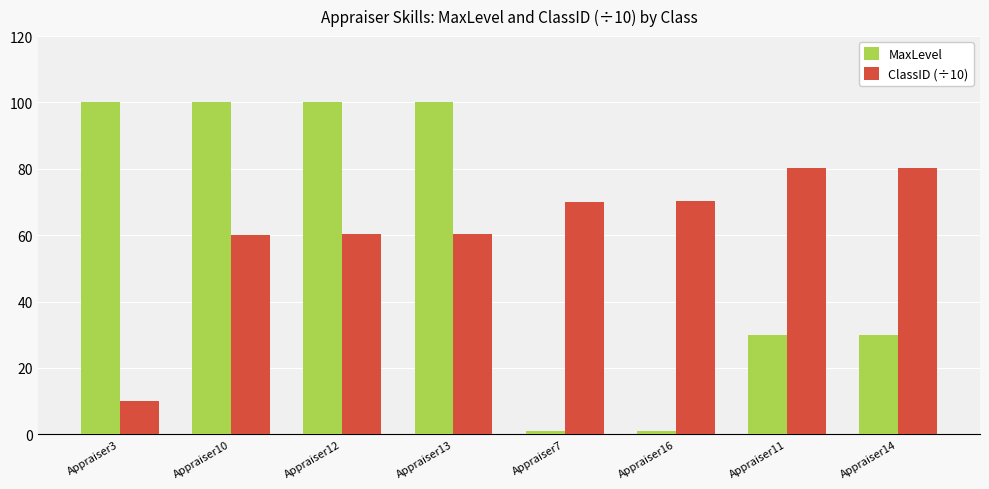

What is the label of the 3rd bar from the right?

Appraiser16